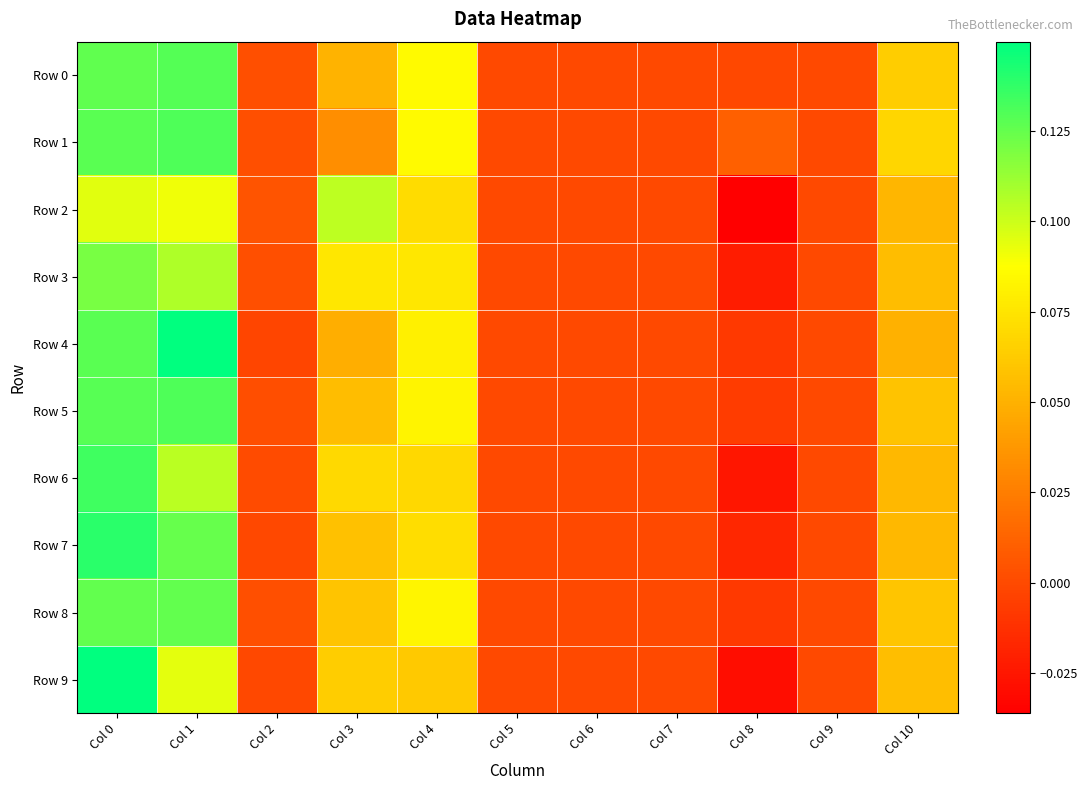

Which has a higher value, Col 4 or Col 0?

Col 0